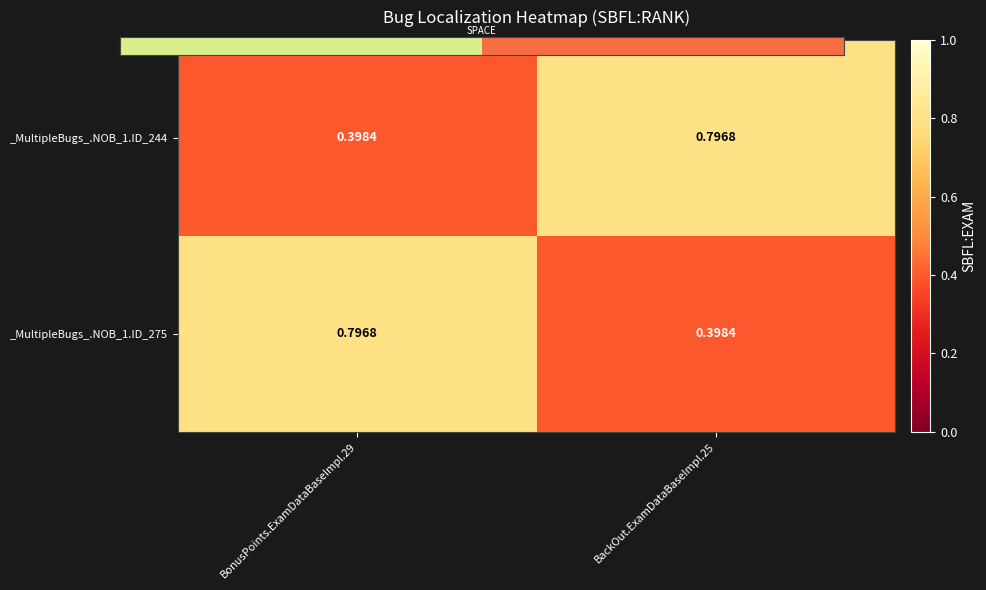

Is the value of _MultipleBugs_.NOB_1.ID_244 at BonusPoints.ExamDataBaseImpl.29 greater than the value of _MultipleBugs_.NOB_1.ID_275 at BonusPoints.ExamDataBaseImpl.29?

No